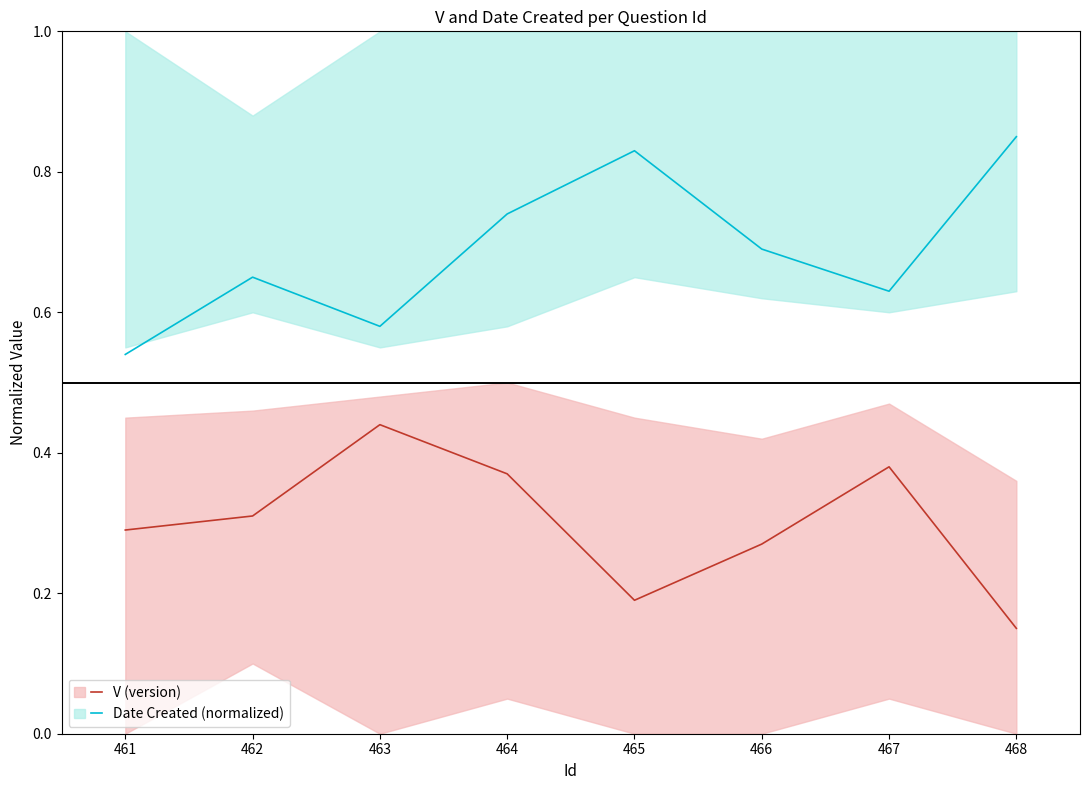

Count the Date Created (normalized) values in the range 0 to 1.

8